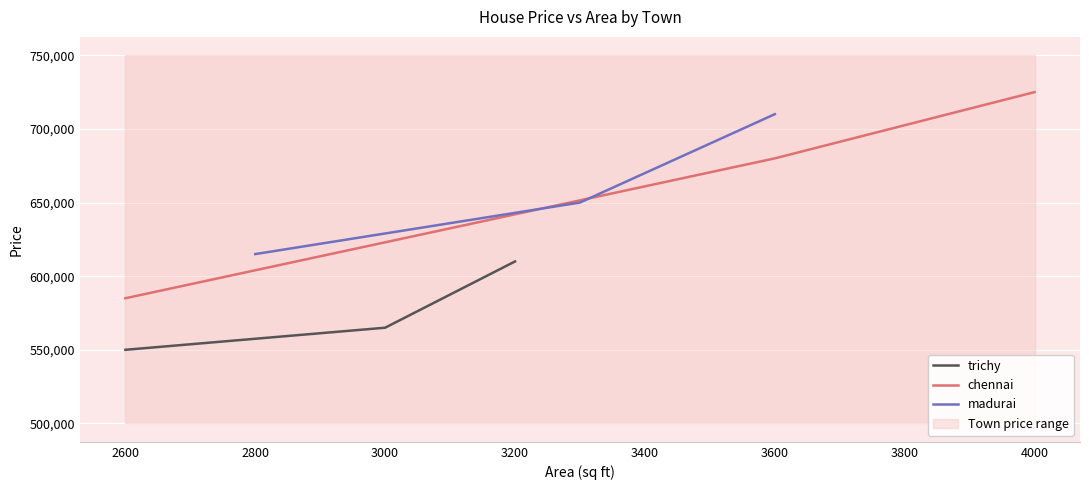

What is the maximum value for madurai?

710000